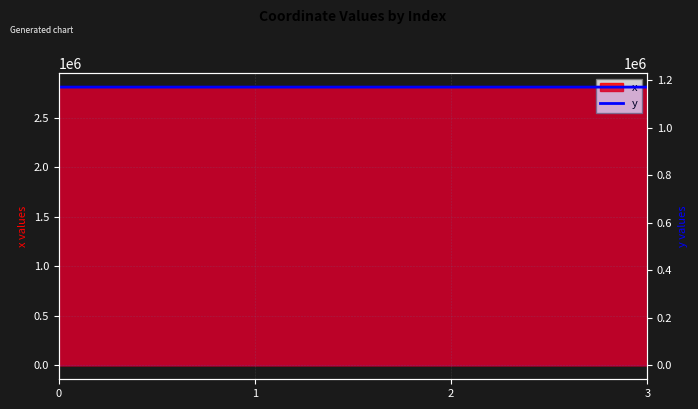

What is the change in value from 0 to 2?

-13.8